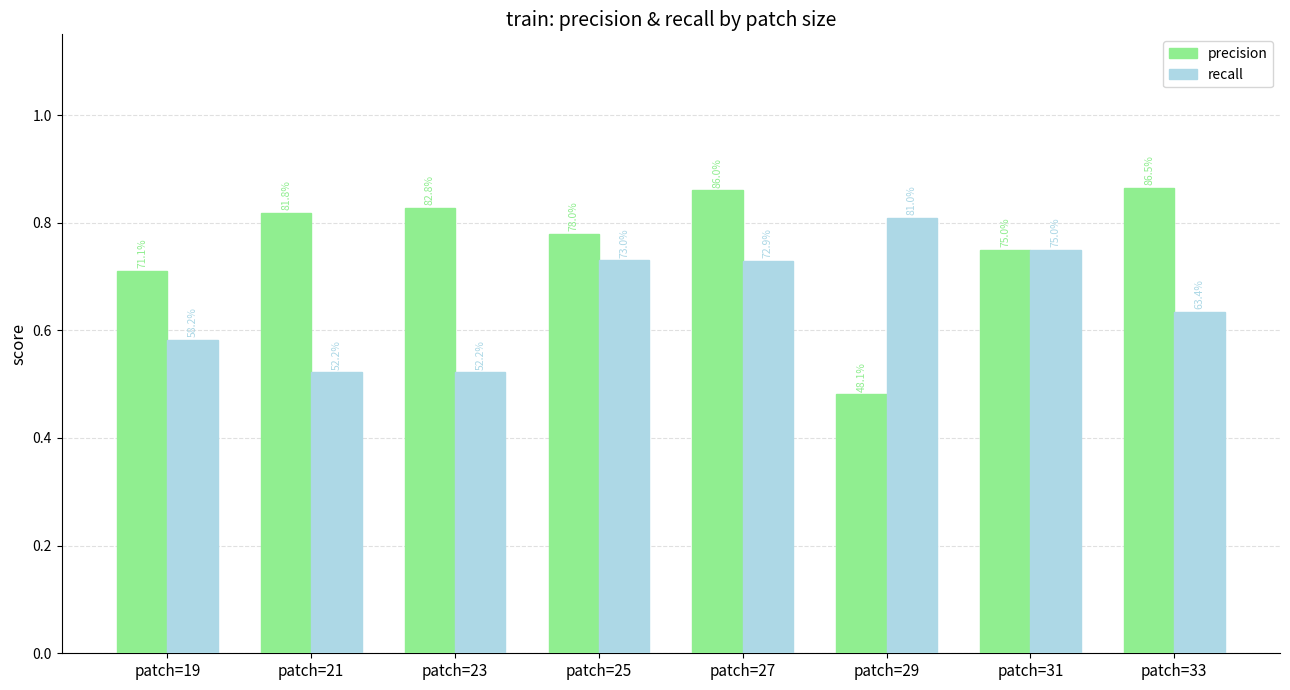

What is the average value of the precision series?

0.8